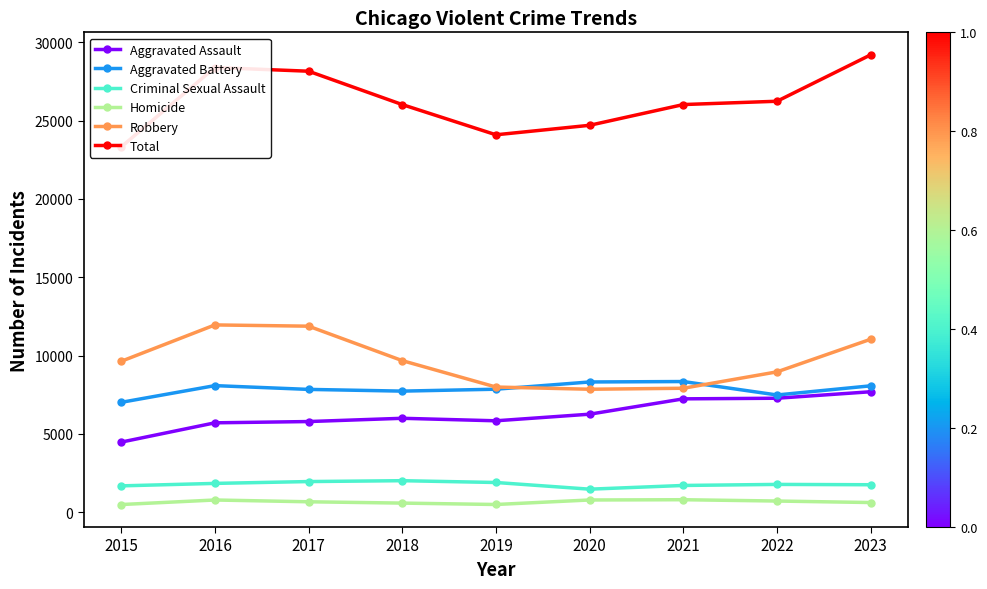

At how many categories does at least one series exceed 23944?

8